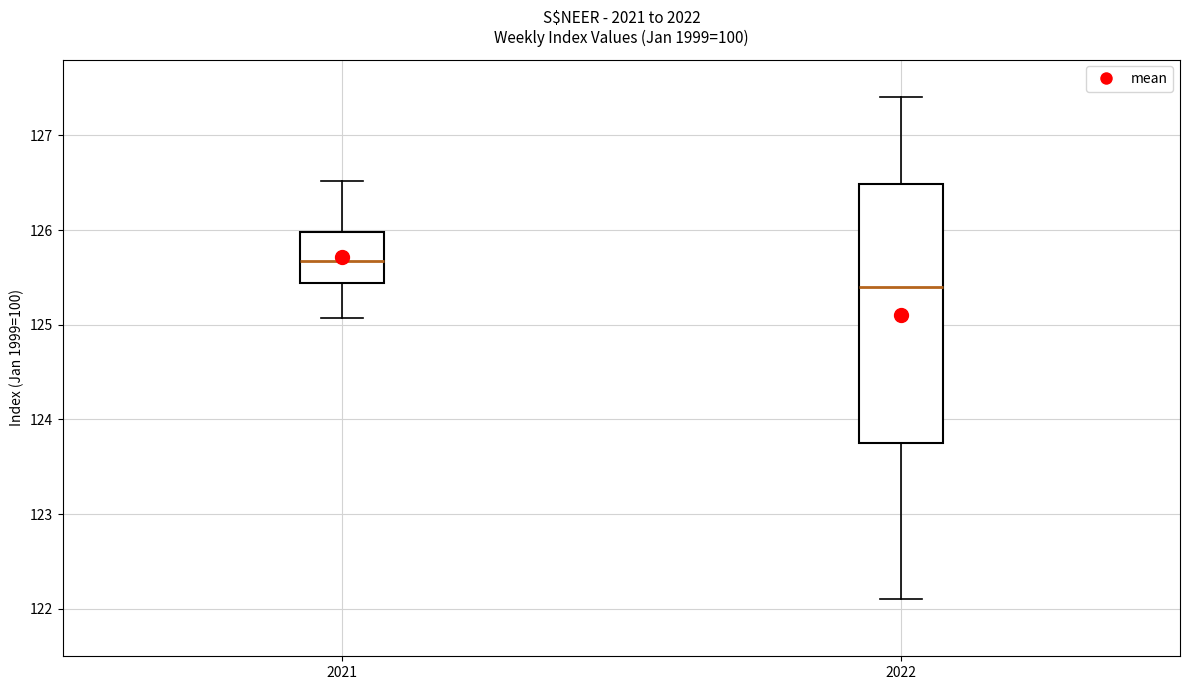

Where does the upper whisker of the box at x = 2021 end on the y-axis? The values are not printed on the chart, so give them approximately, as read against the axis.

126.5